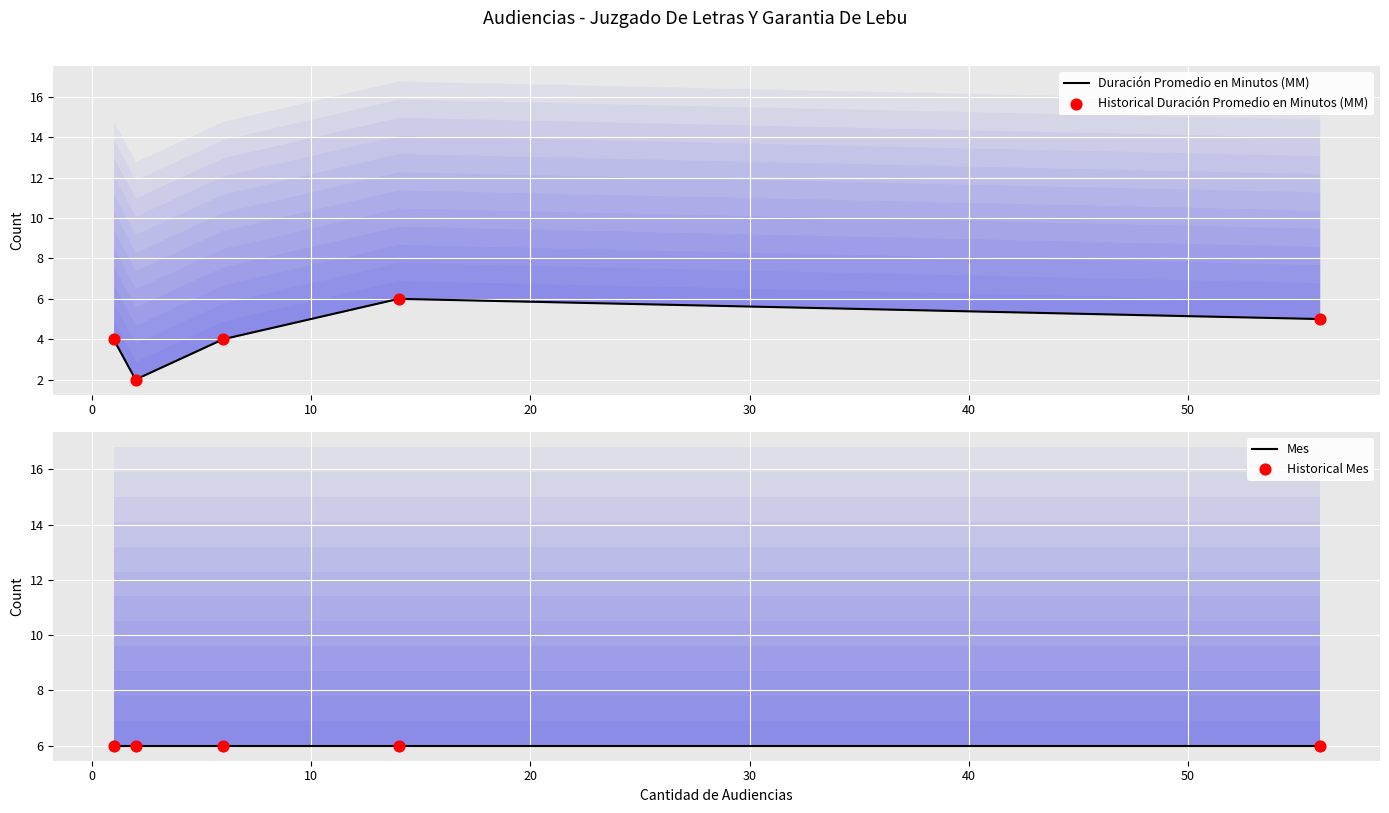

Which series has the largest Y range (max minus min)?

Duración Promedio en Minutos (MM)